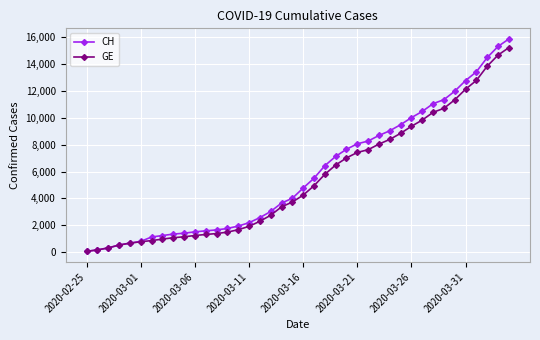

What is the maximum value shown in the chart?

15850